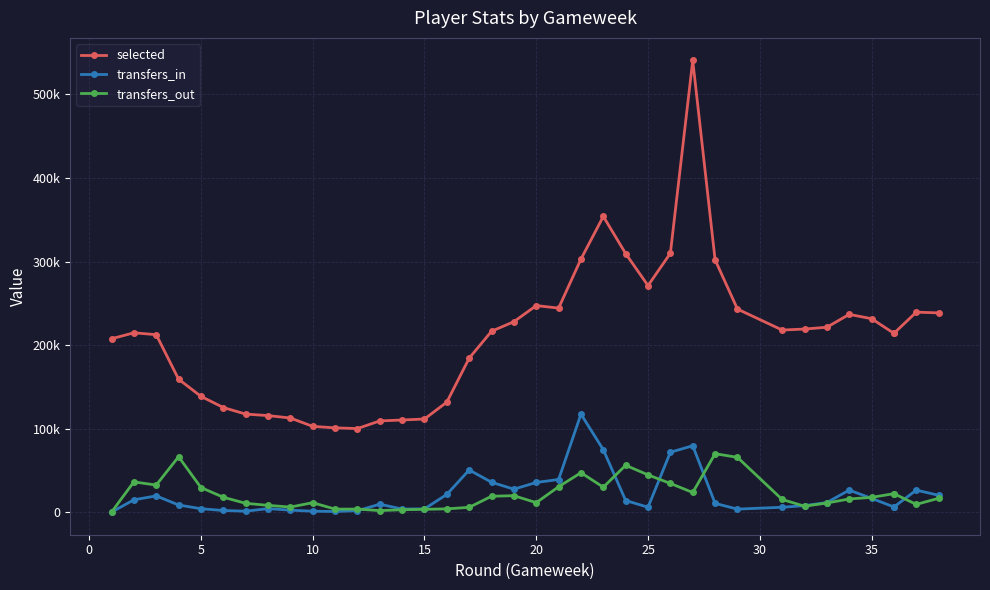

Is this an area chart (filled region under the line)?

No